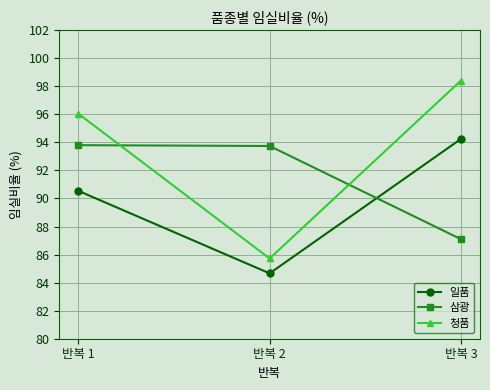

At which category is the sum across all series the highest?

반복 1